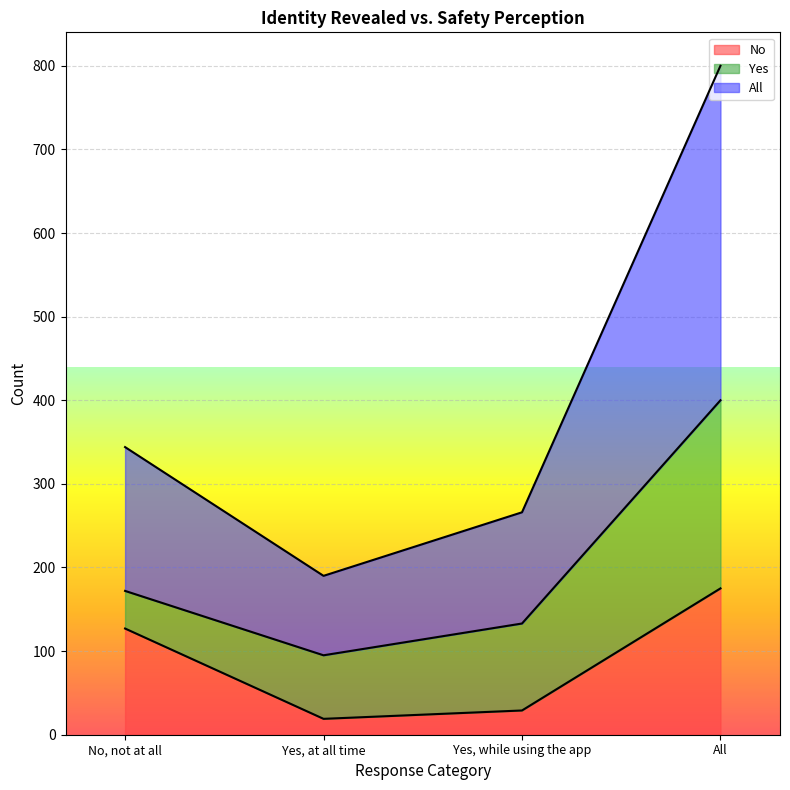

True or false: No has a value of 9 at Yes, at all time.

False